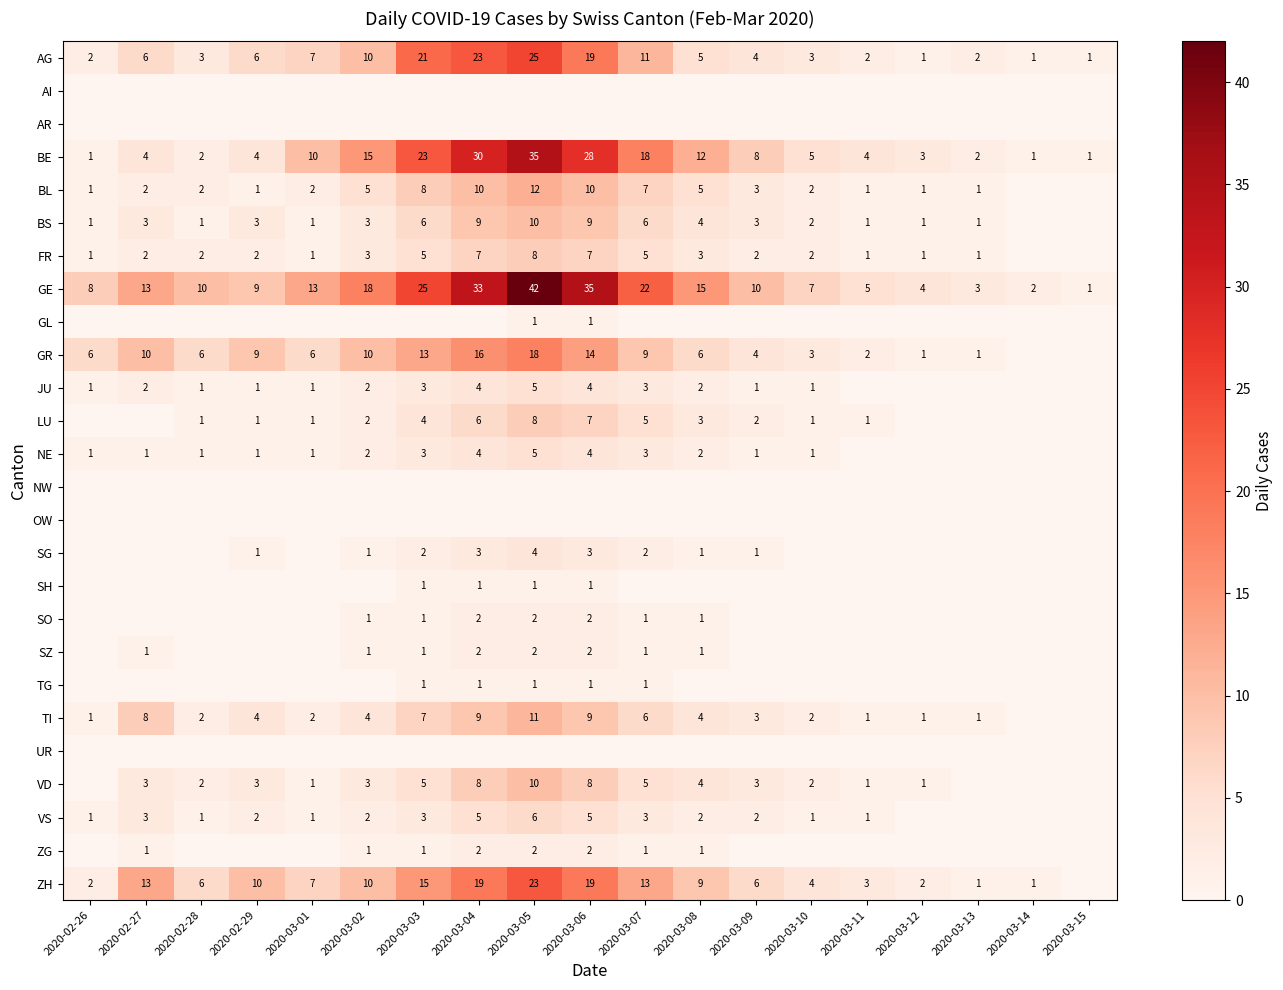

True or false: BS has a value of 2 at 2020-03-10.

True